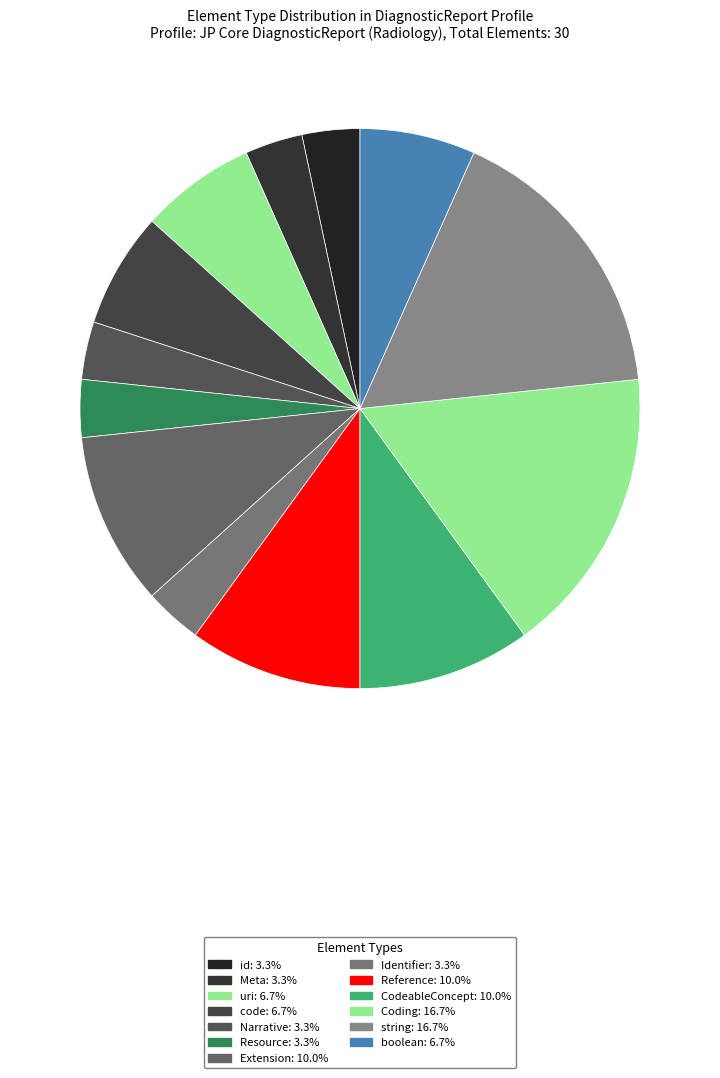

Does any single category account for the majority?

No